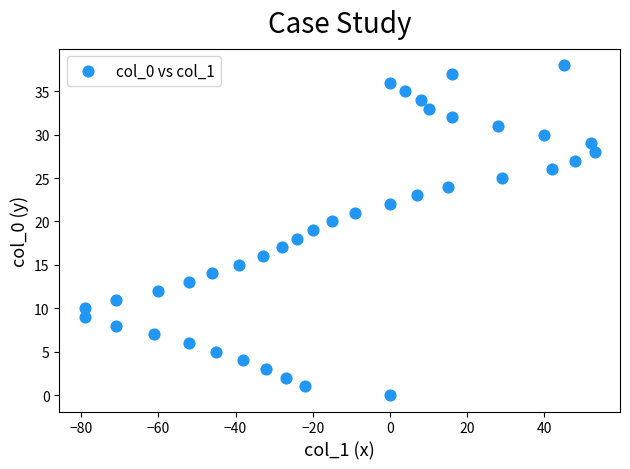

What is the range of X values (max minus min)?

132